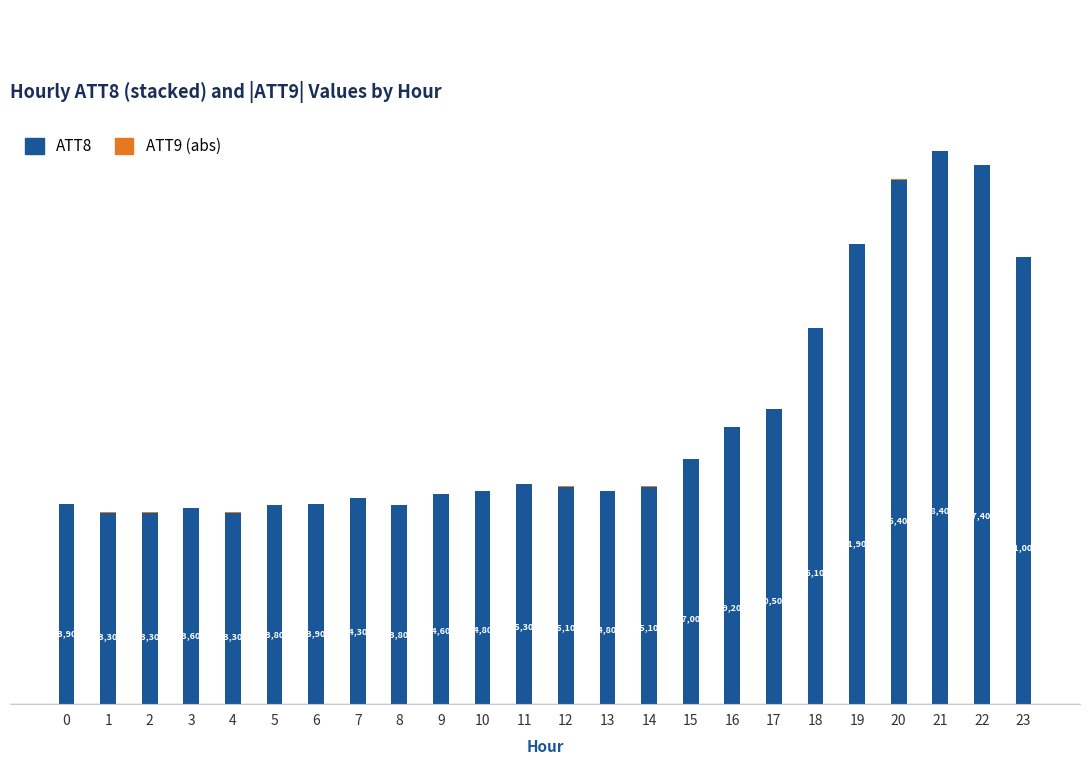

Are the bars grouped side by side (vs. stacked)?

No